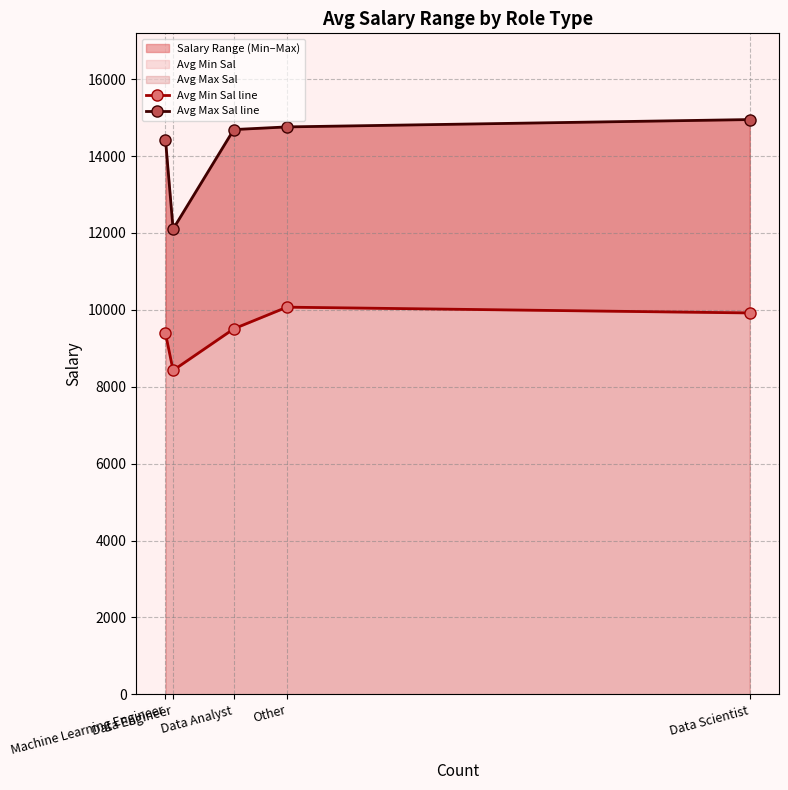

True or false: Avg Max Sal line has a value of 14947.6 at Data Scientist.

True